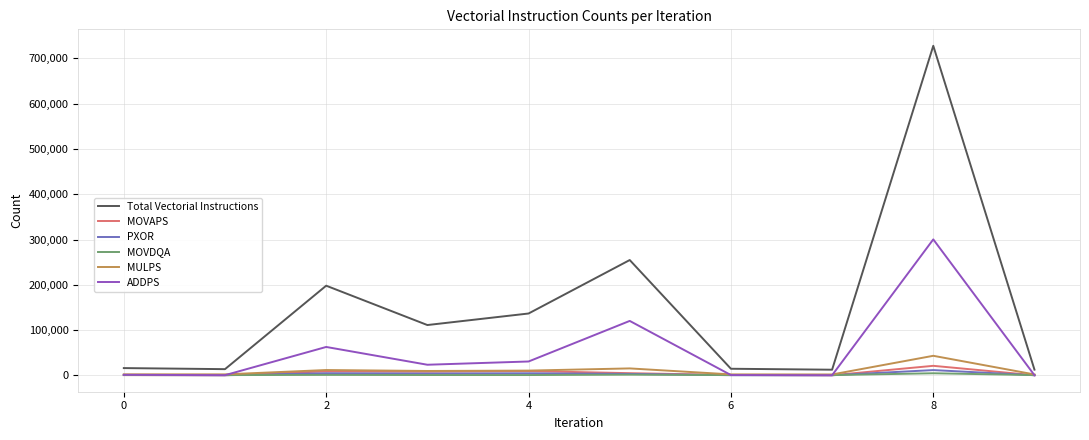

Which series has the largest total across all categories?

Total Vectorial Instructions